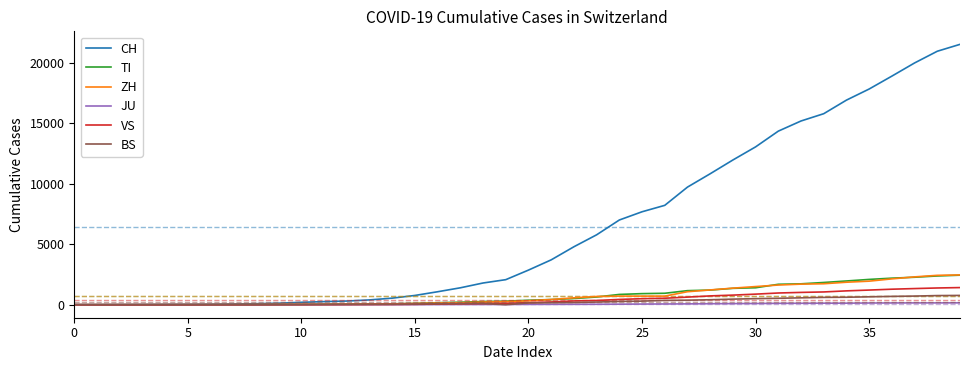

Which series has the largest total across all categories?

CH